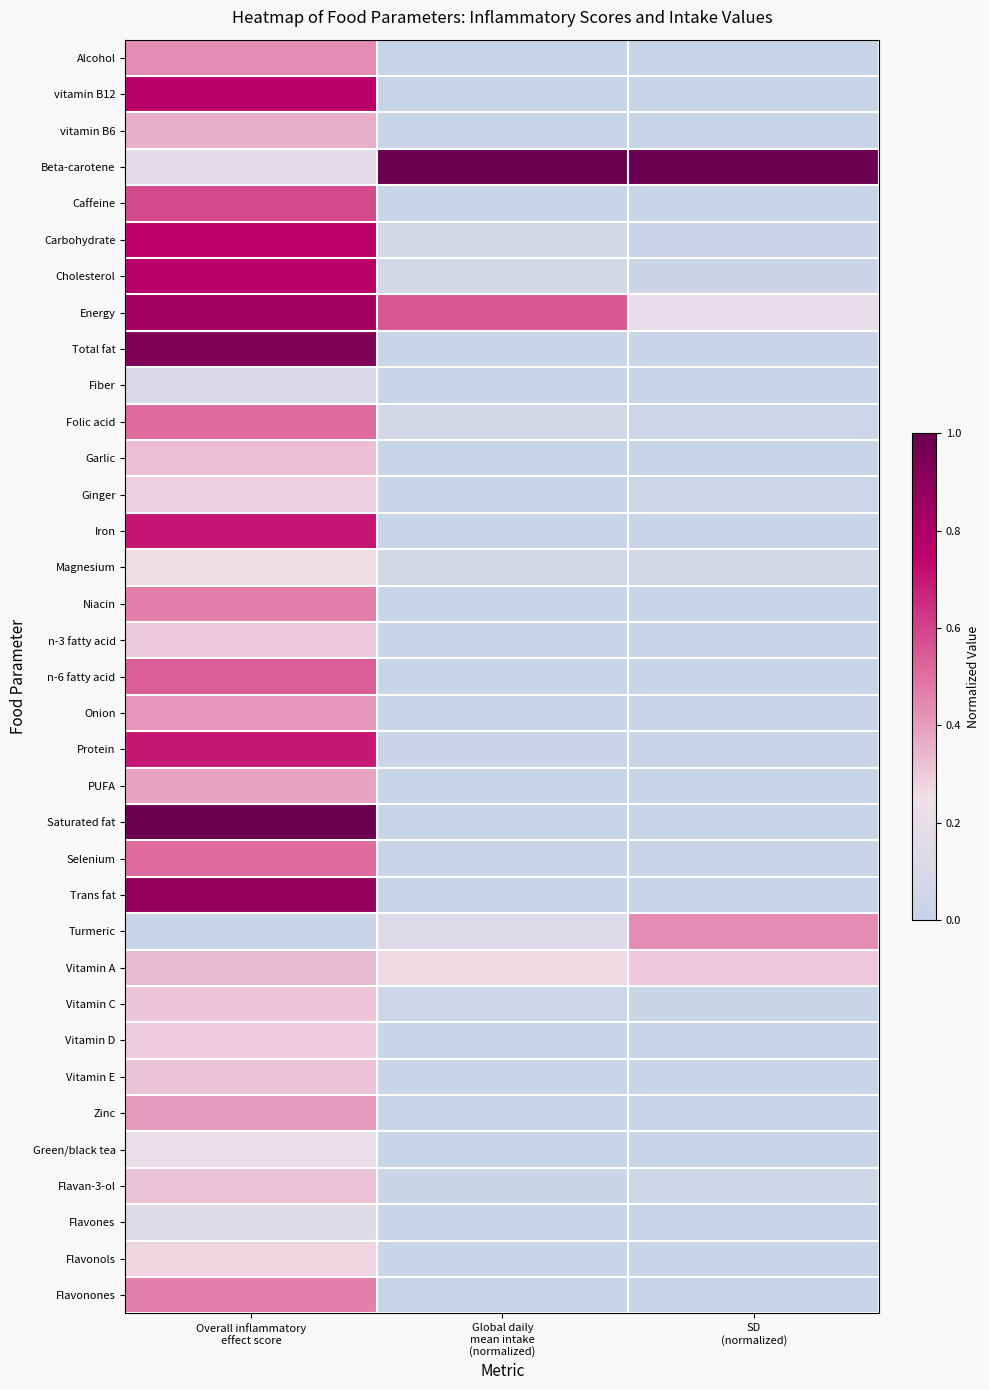

At which category is the sum across all series the highest?

Overall inflammatory
effect score